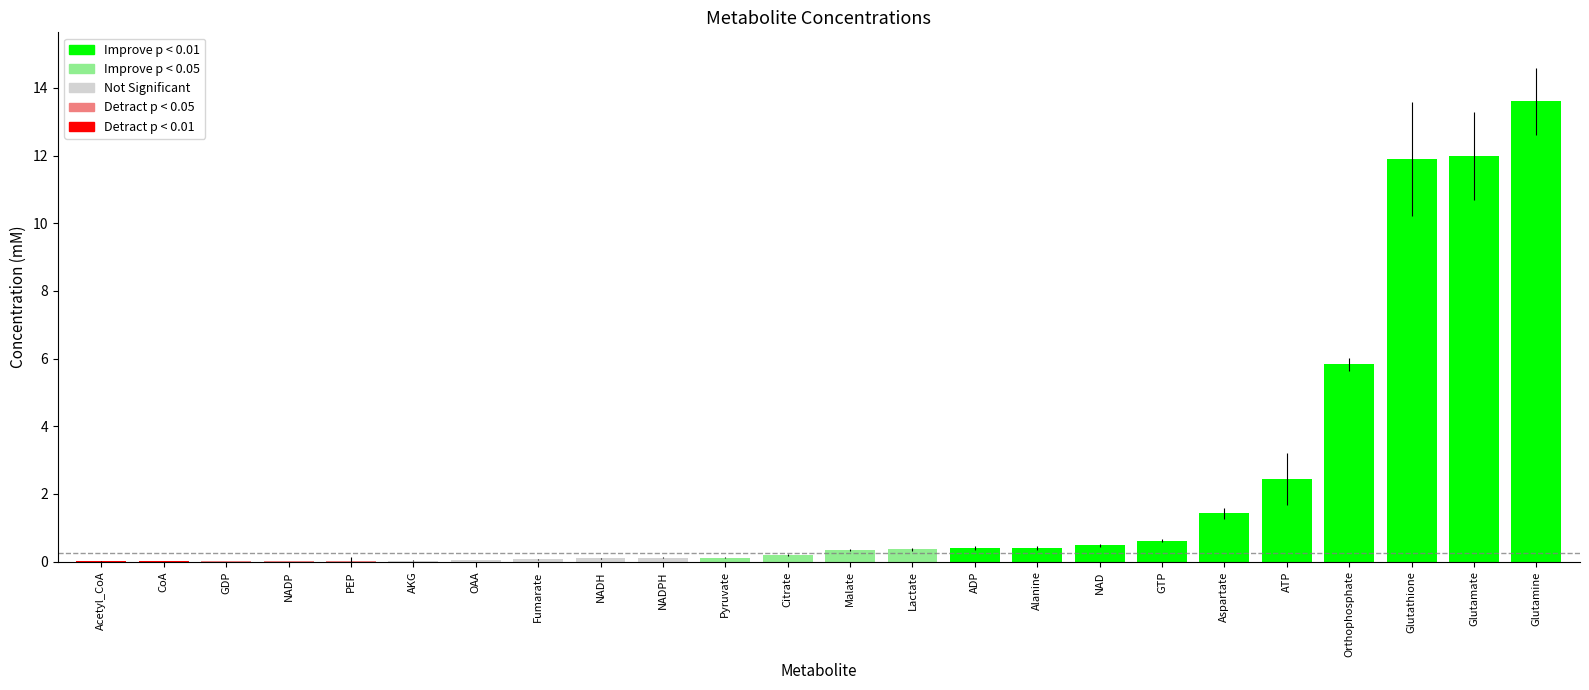

Is it true that the value at NADP is 0.0?

True